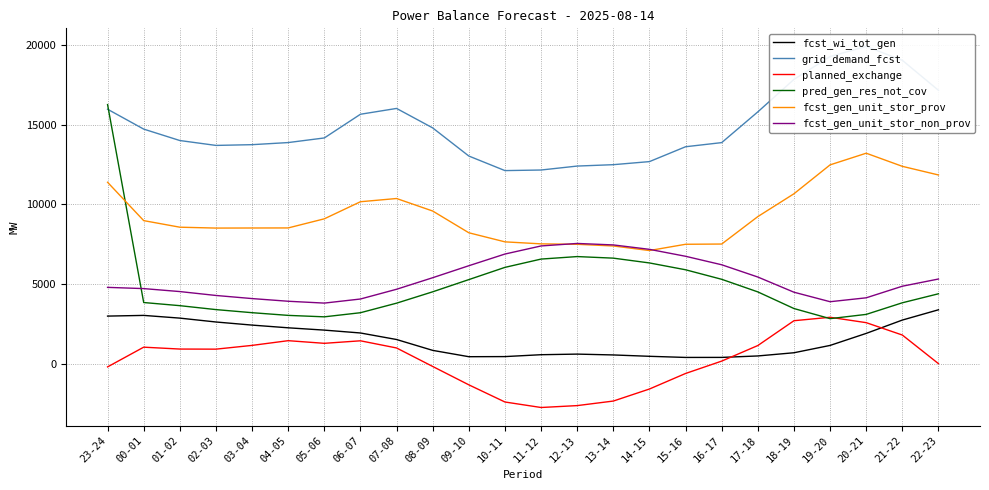

Which category has the lowest value in the fcst_gen_unit_stor_non_prov series?

05-06